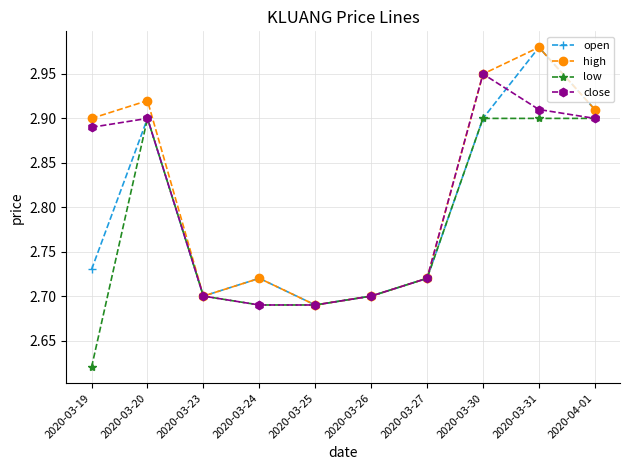

True or false: open has more than 0 points higher than both neighbors.

True